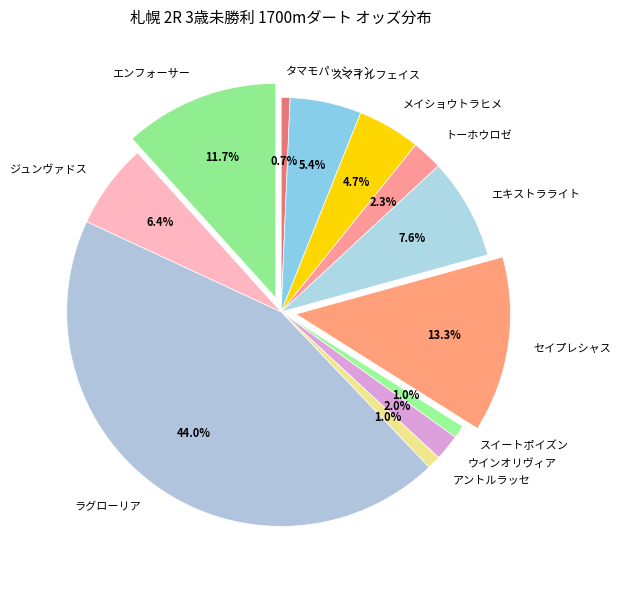

How many slices are in this pie chart?

12